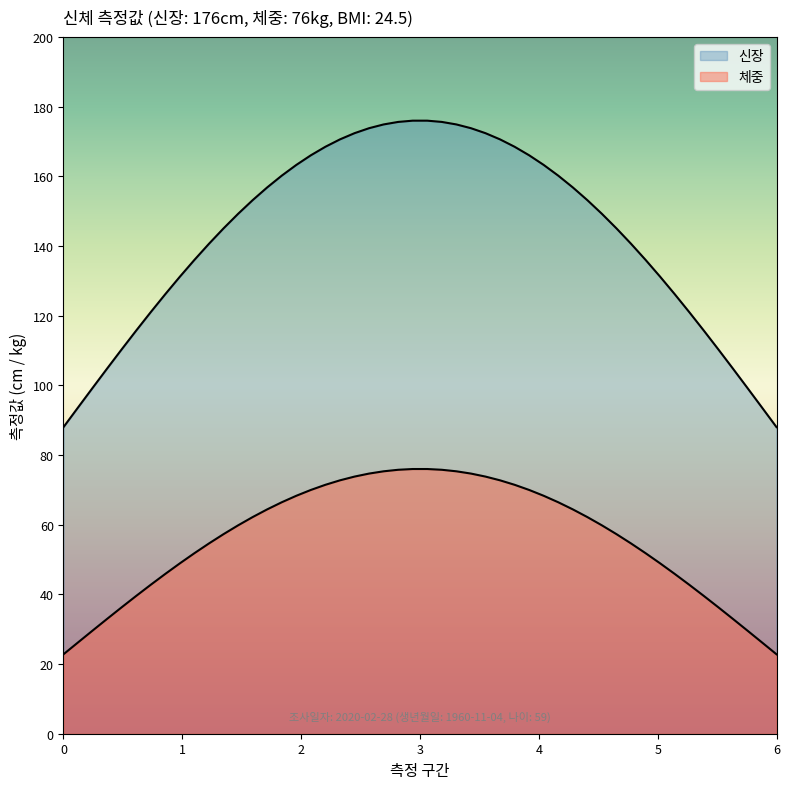

Is the value of 체중 at 2020-02-28 greater than the value of 신장 at 2020-02-28?

No